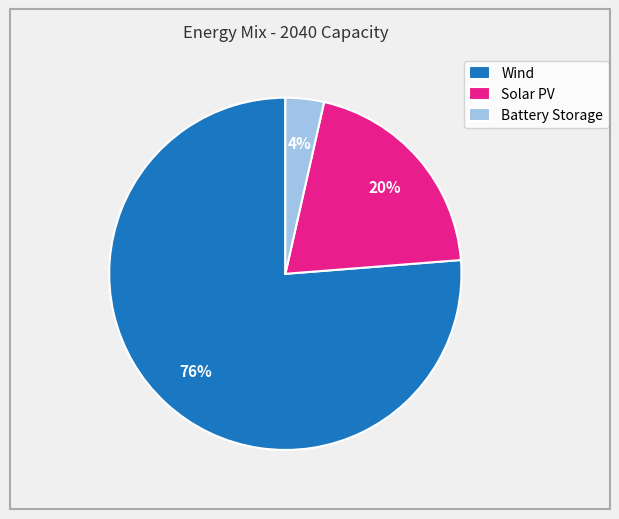

To the nearest percent, what is the combined percentage of Solar PV and Wind?

96%